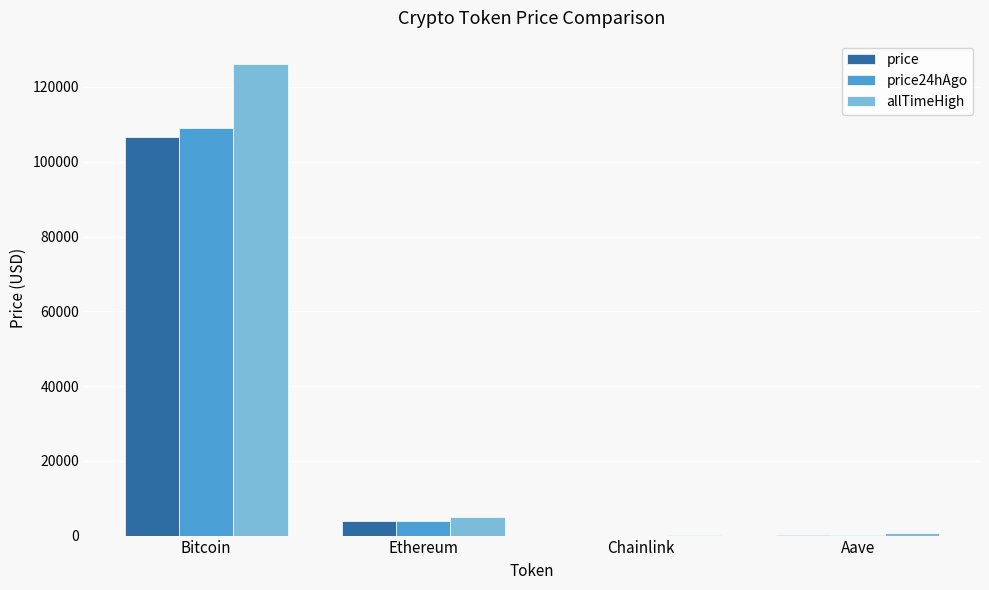

What is the total value across all series at Bitcoin?

341855.0